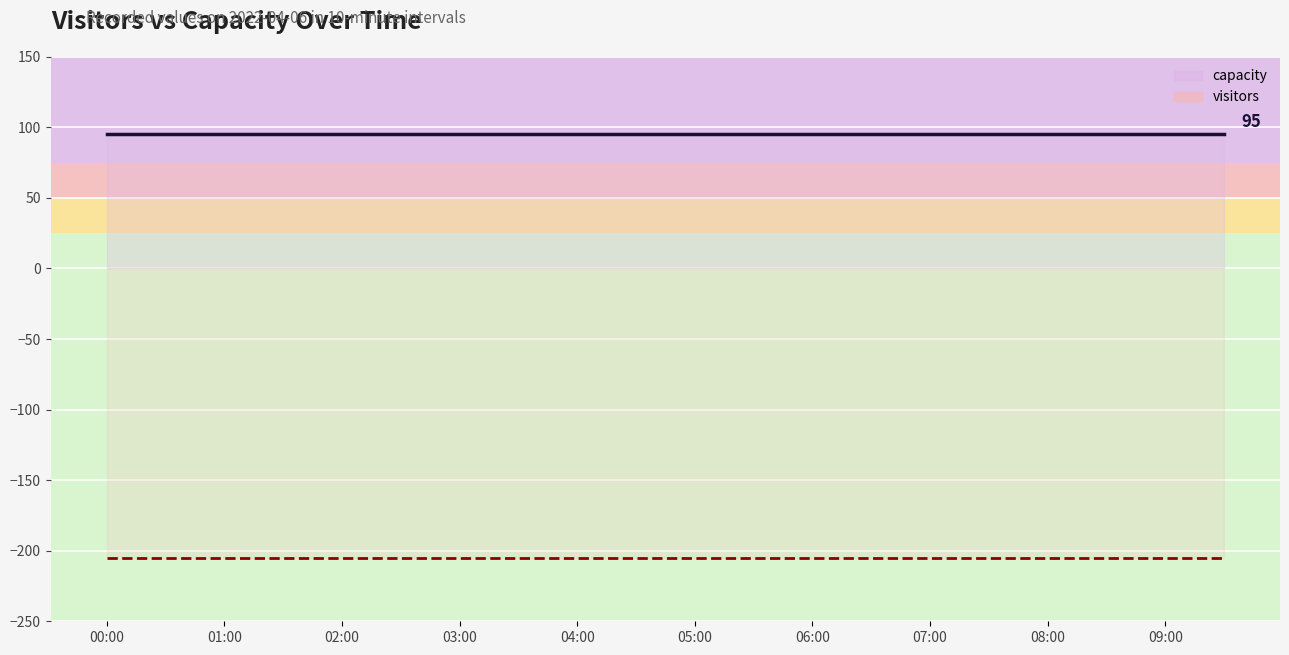

Is it true that capacity equals 169 at 15?

False